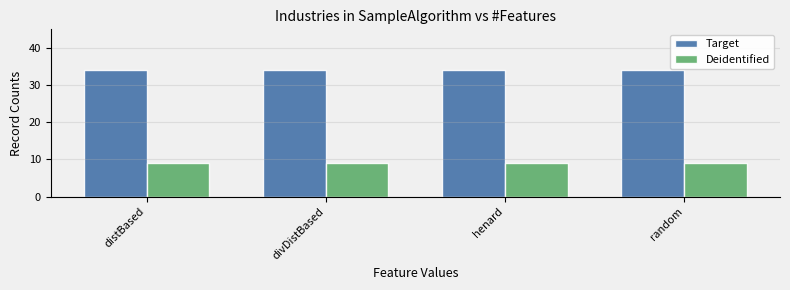

Rank the series by their average value, from highest to lowest.

Target, Deidentified